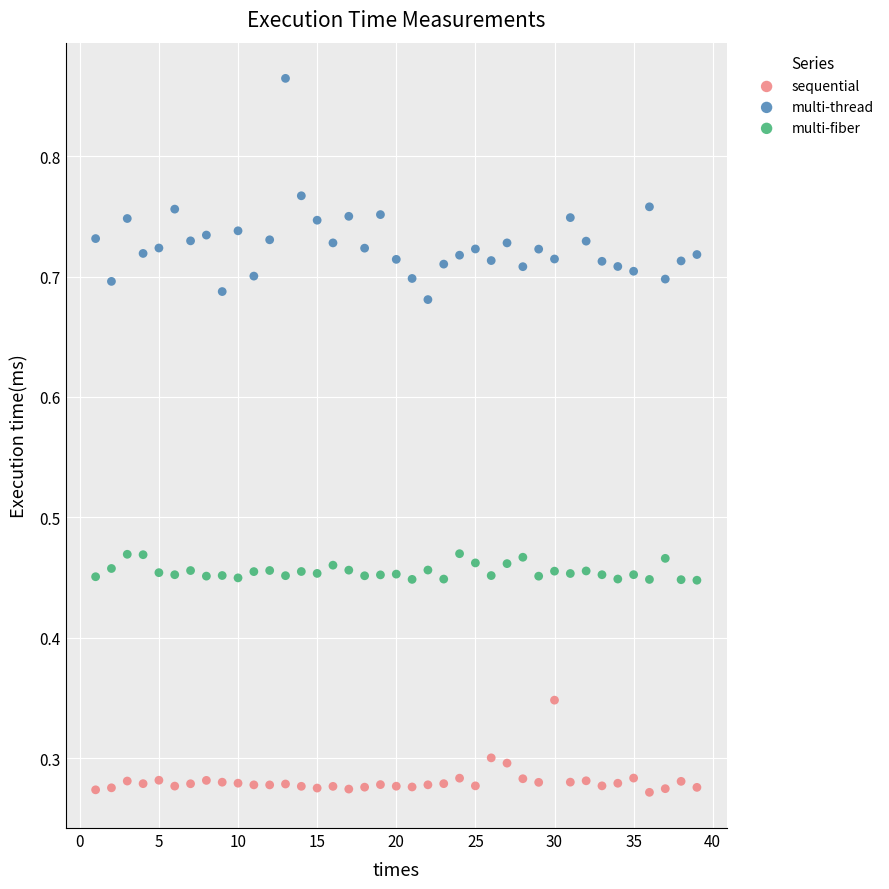

Across all data points, what is the range of Y values (max minus min)?

0.6